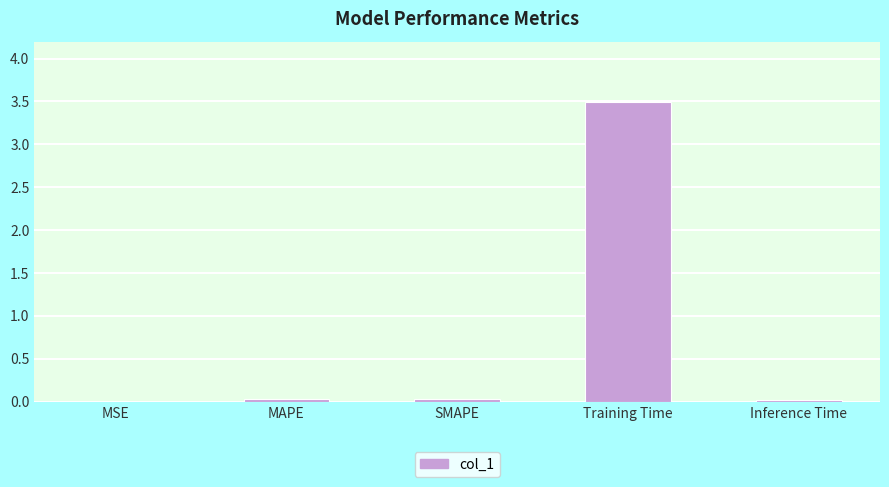

What is the sum of all values?

3.6